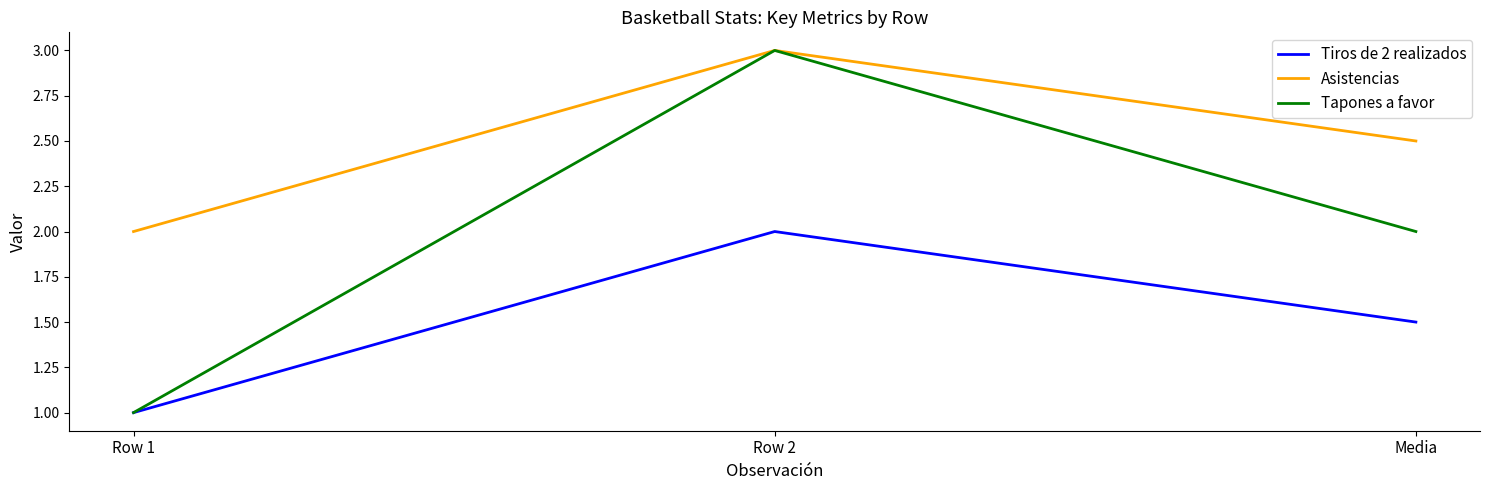

Reading left to right, extract all data points from this chart.

Tiros de 2 realizados: Row 1=1.0	Row 2=2.0	Media=1.5
Asistencias: Row 1=2.0	Row 2=3.0	Media=2.5
Tapones a favor: Row 1=1.0	Row 2=3.0	Media=2.0